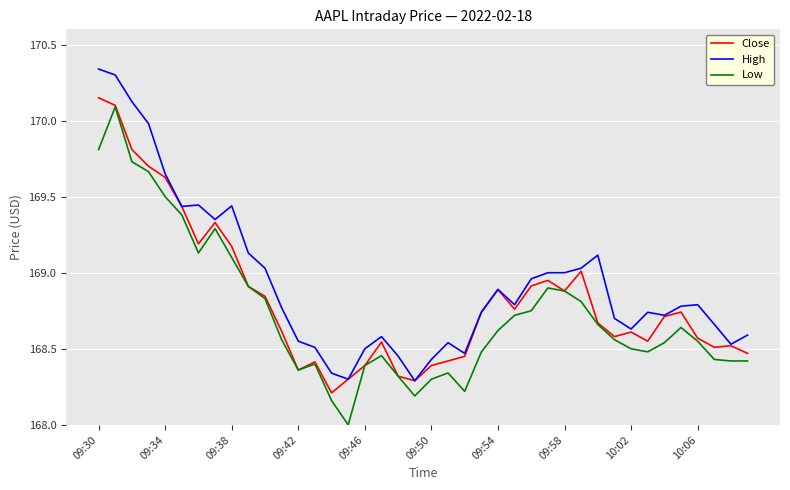

Which series has the largest total across all categories?

High